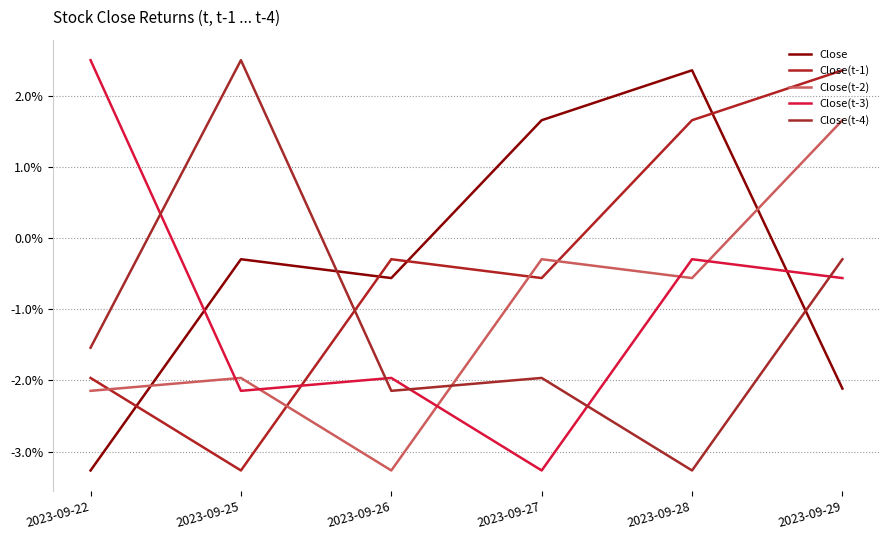

Does the chart have visible grid lines?

Yes